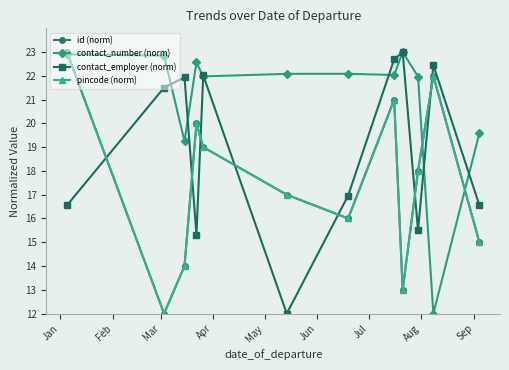

Reading right to left, extract all data points from this chart.

id (norm): 15.0	22.0	18.0	13.0	21.0	16.0	17.0	19.0	20.0	14.0	12.0	23.0
contact_number (norm): 19.6	12.0	22.0	23.0	22.0	22.1	22.1	22.0	22.6	19.3	22.9	22.9
contact_employer (norm): 16.6	22.5	15.5	23.0	22.7	17.0	12.0	22.0	15.3	21.9	21.5	16.6
pincode (norm): 15.0	22.0	18.0	13.0	21.0	16.0	17.0	19.0	20.0	14.0	12.0	23.0